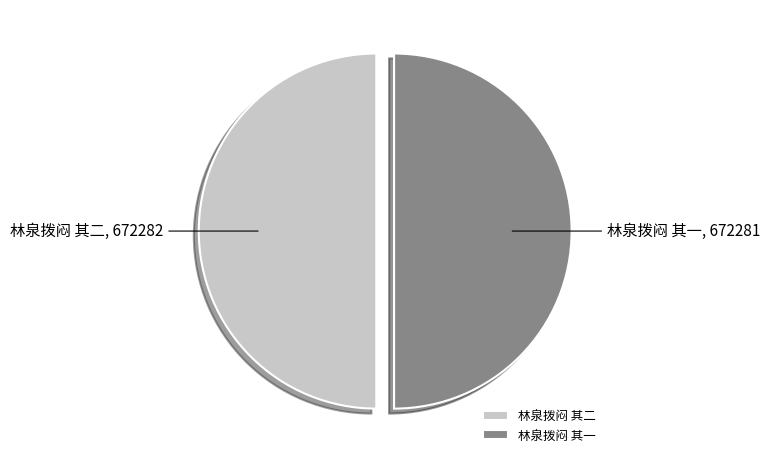

Is the sum of 林泉拨闷 其二 and 林泉拨闷 其一 greater than half?

Yes